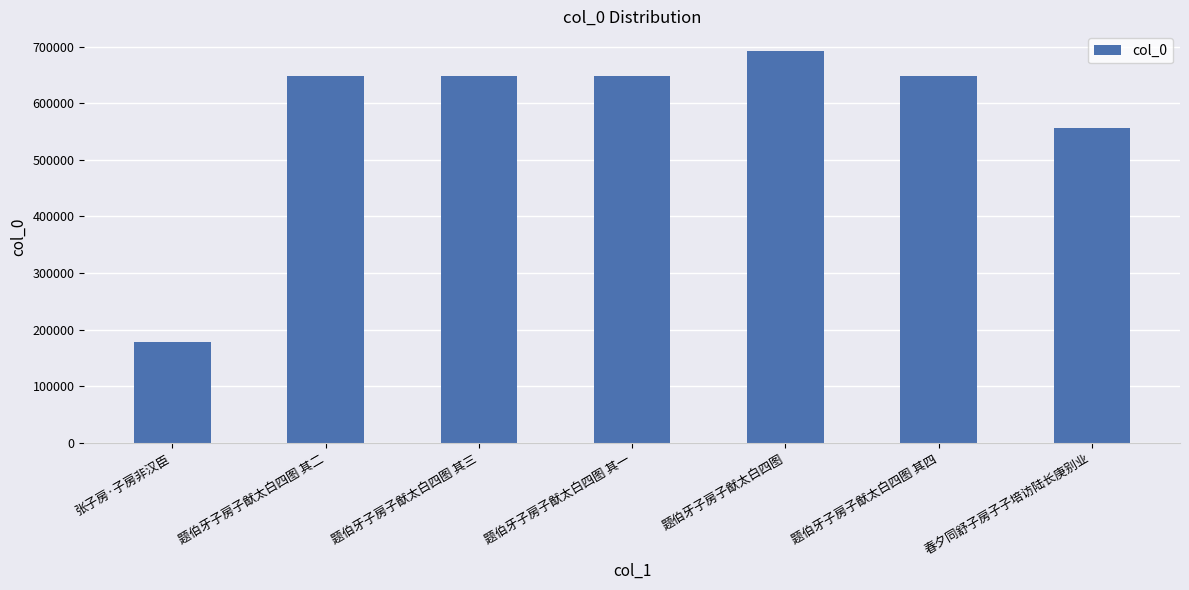

The chart shows a value of 556874 at 春夕同舒子房子子培访陆长庚别业. True or false?

True